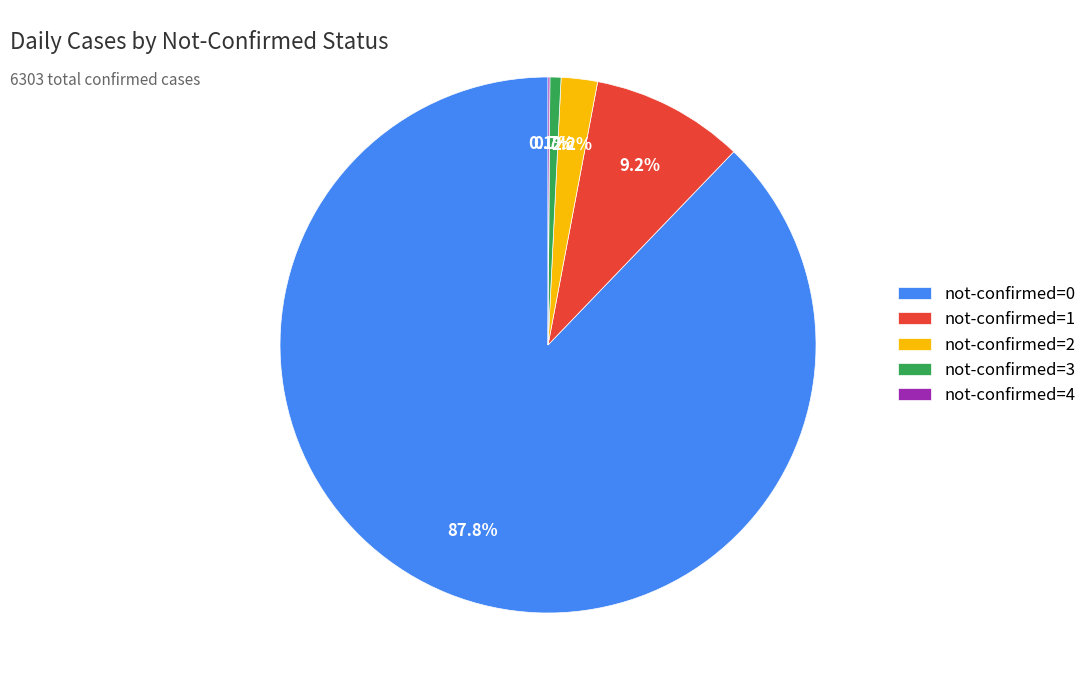

Which category has the biggest portion of the pie?

not-confirmed=0